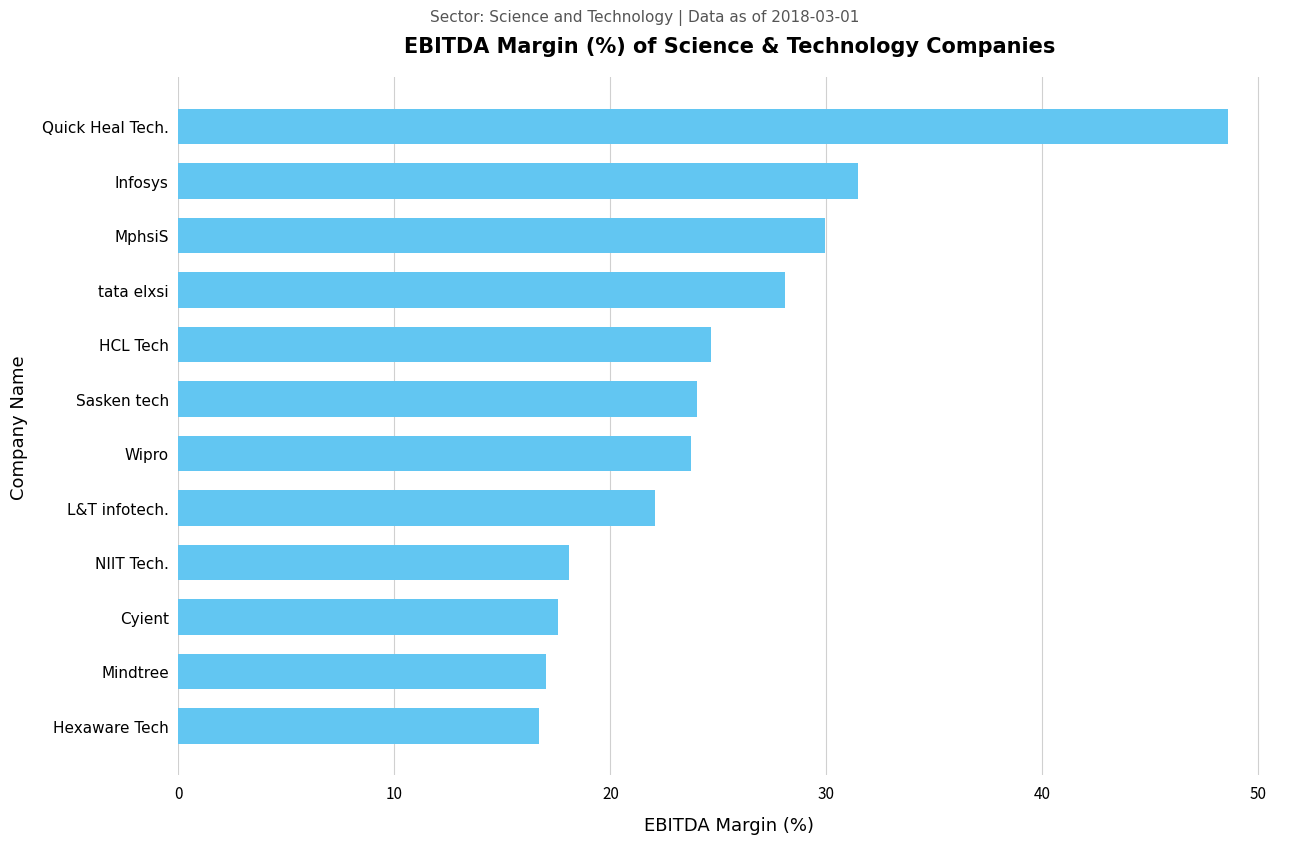

Which category has the highest value across all series?

Quick Heal Tech.